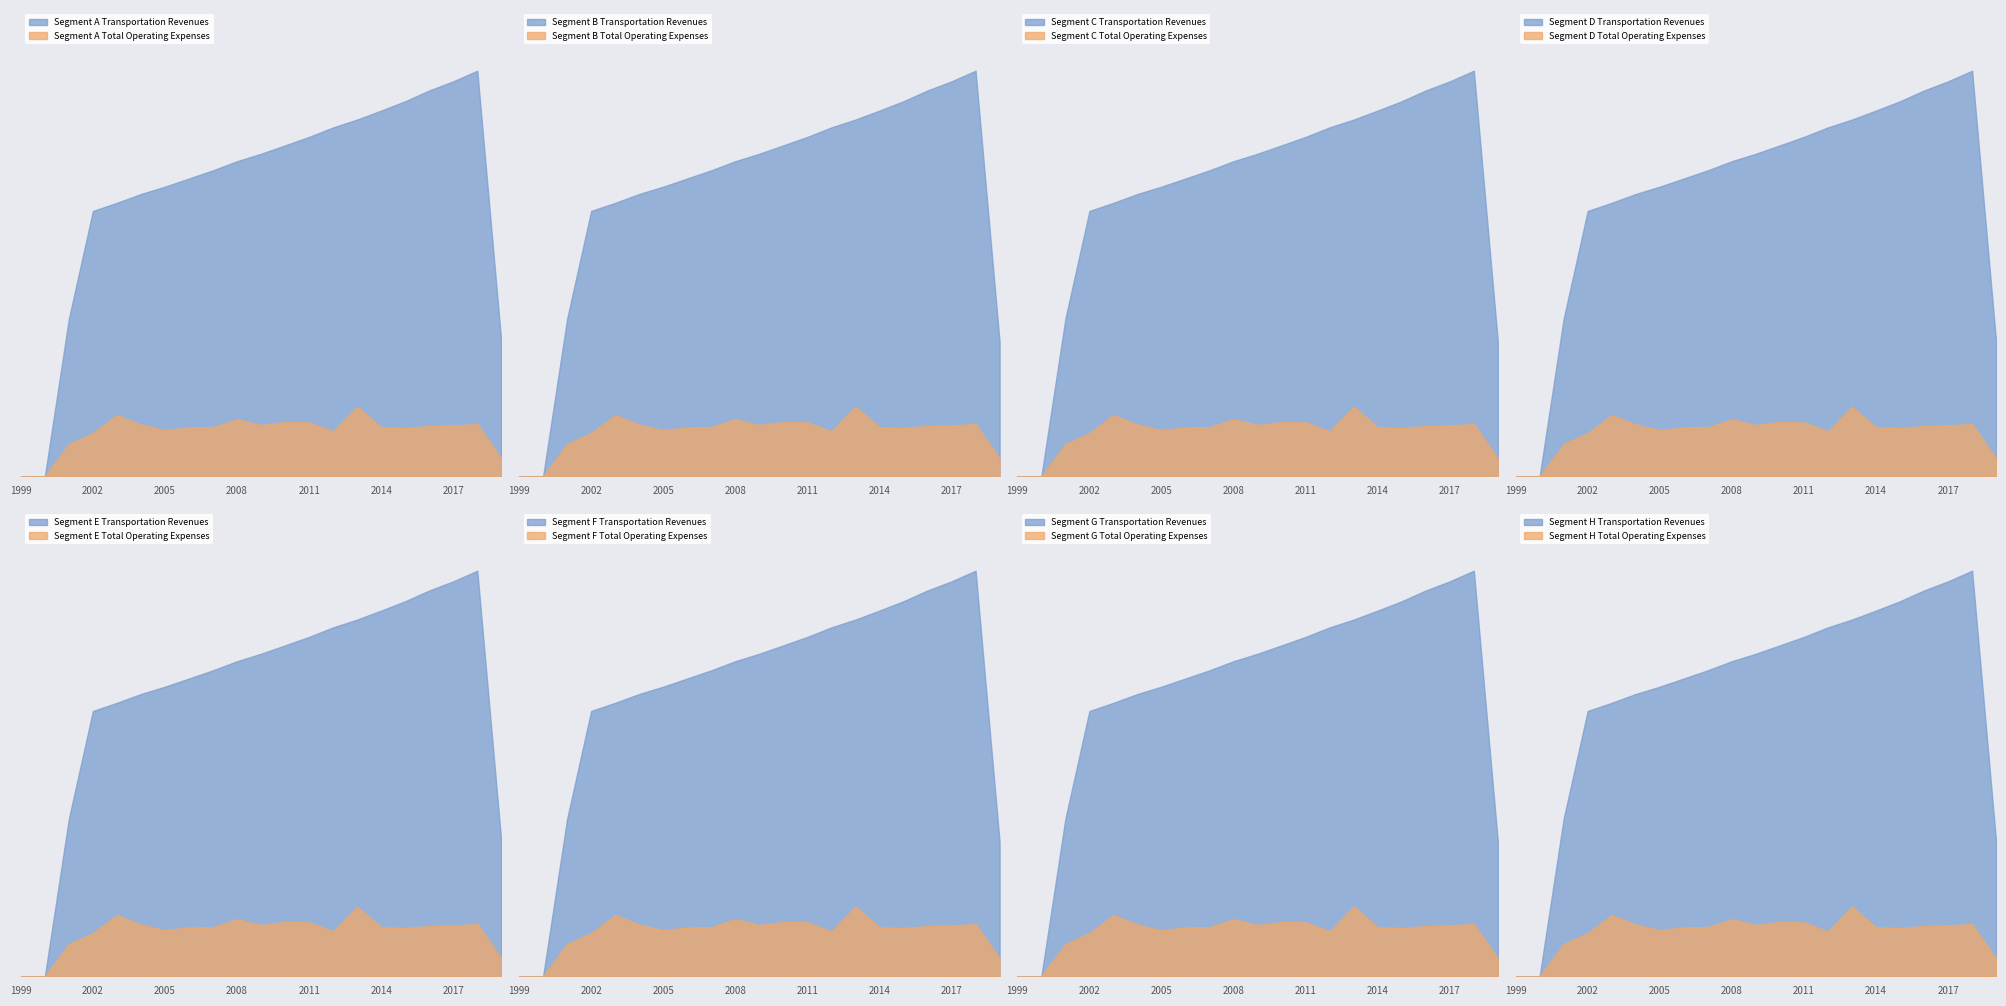

What is the average value of the Transportation Revenues series?

25676.3